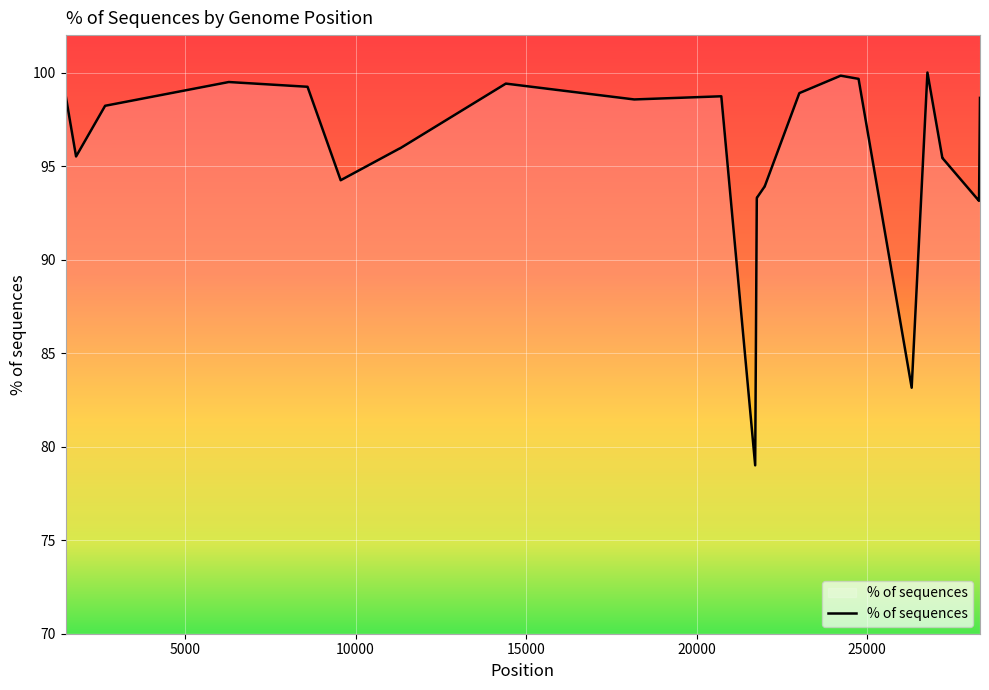

What is the sum of all values?

3818.1